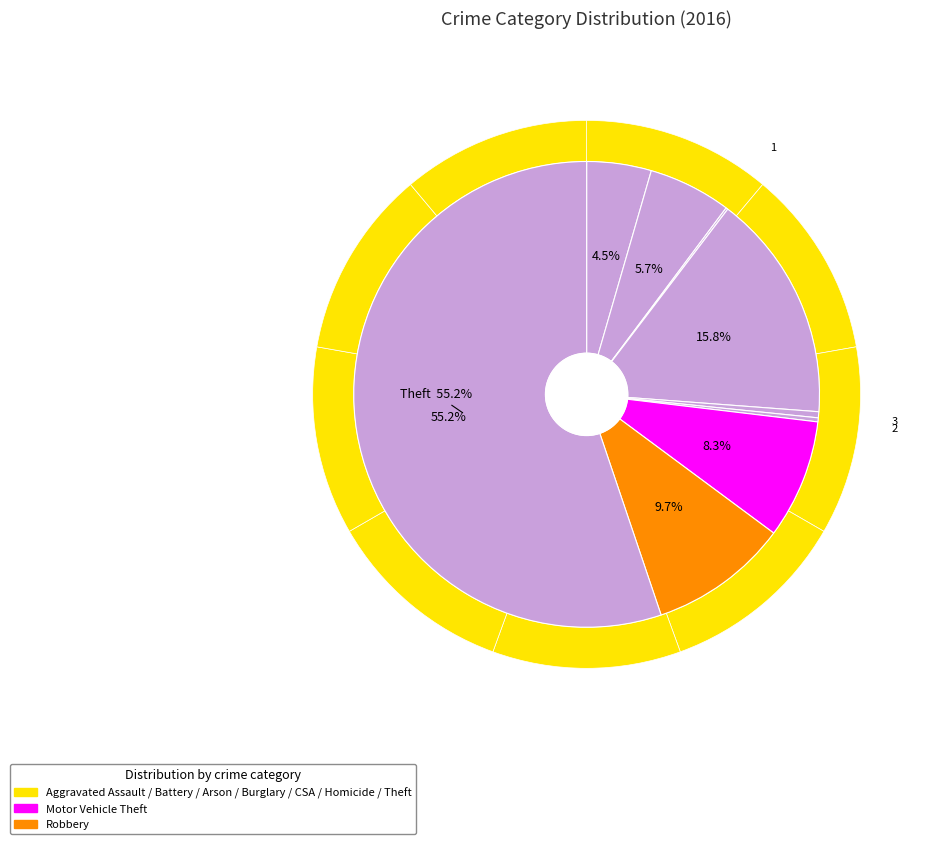

Is Aggravated Assault the majority of the pie?

No